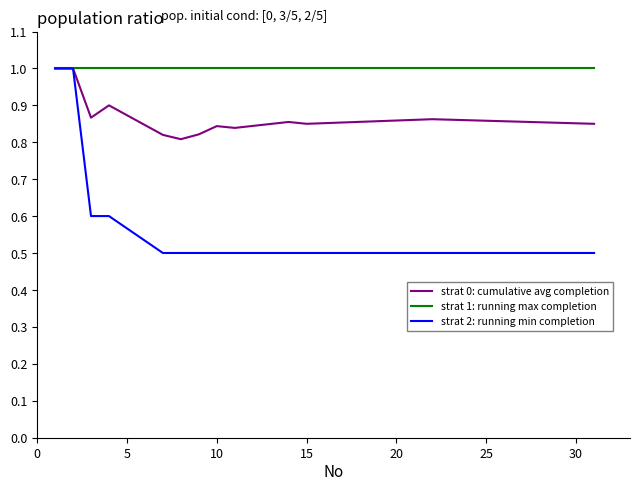

Which series has the widest spread of values?

strat 2: running min completion